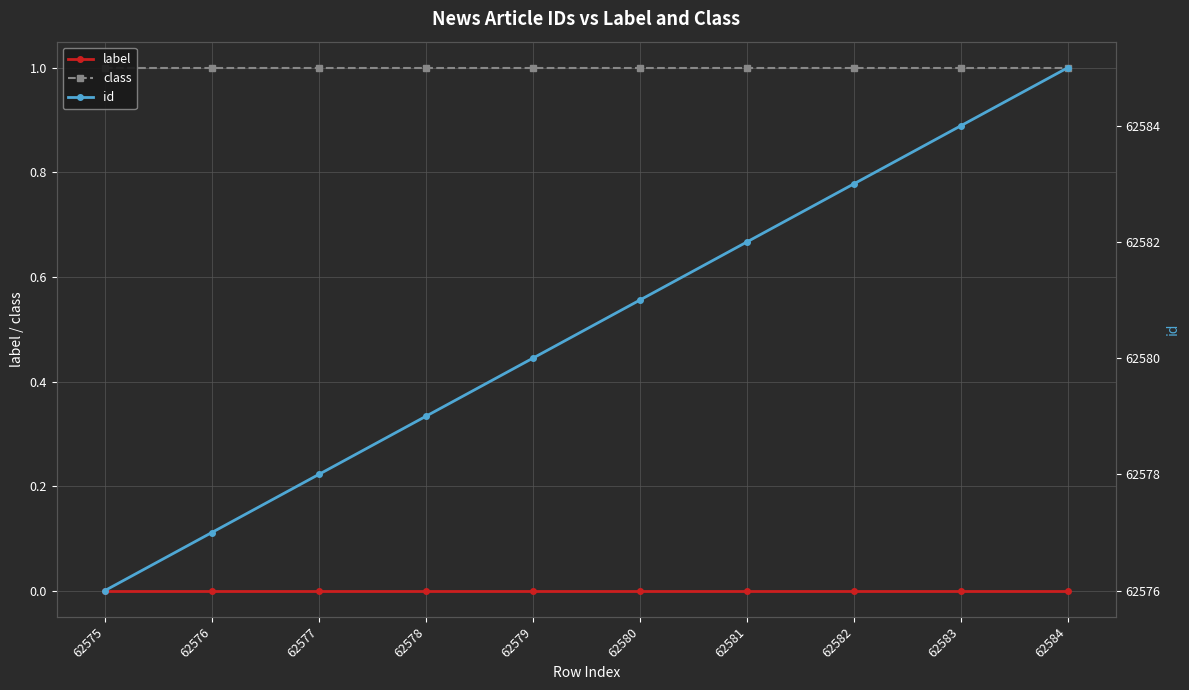

What is the difference between the second highest and minimum values in the id series?

8